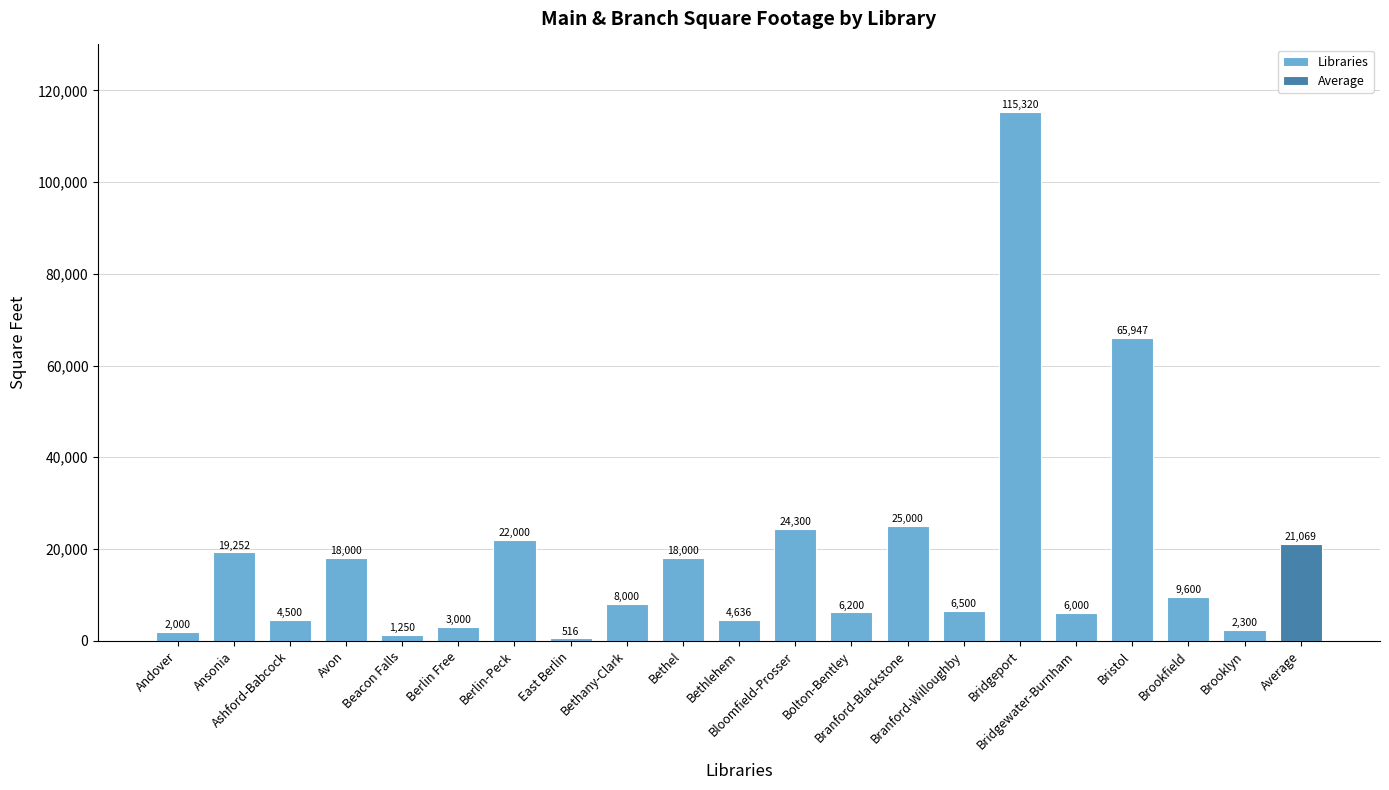

Is it true that the value at Andover is 527?

False